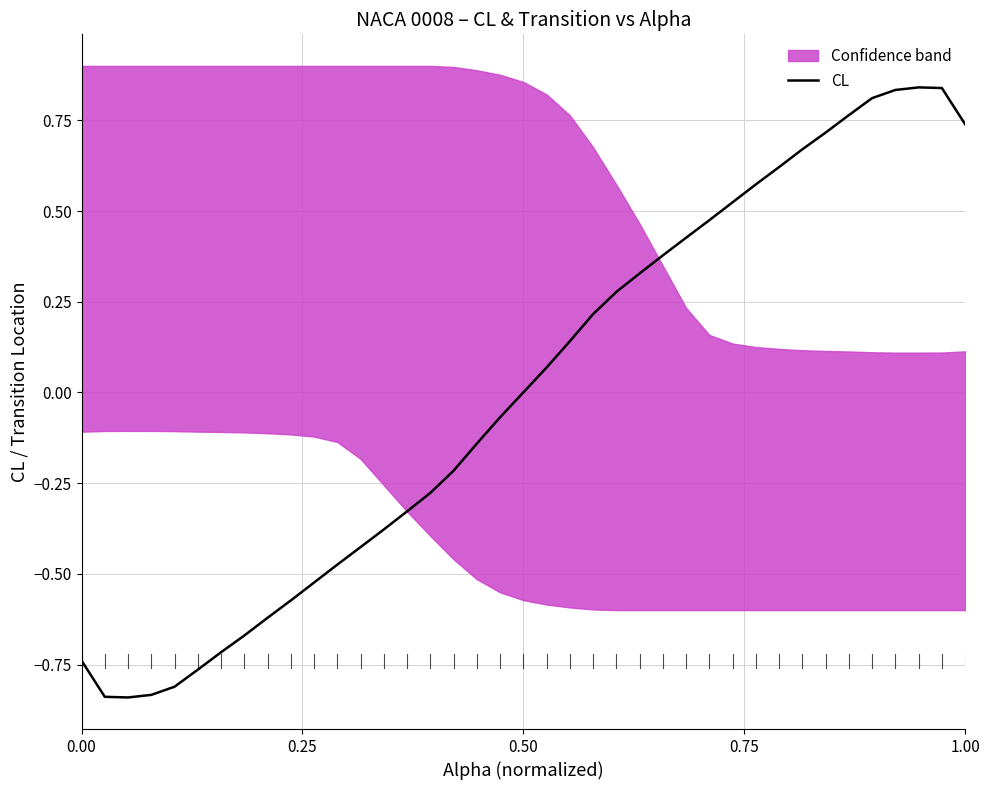

Reading left to right, transcribe all the data shown in this chart.

-0.7	-0.8	-0.8	-0.8	-0.8	-0.8	-0.7	-0.7	-0.6	-0.6	-0.5	-0.5	-0.4	-0.4	-0.3	-0.3	-0.2	-0.1	-0.1	0.0	0.1	0.1	0.2	0.3	0.3	0.4	0.4	0.5	0.5	0.6	0.6	0.7	0.7	0.8	0.8	0.8	0.8	0.8	0.7